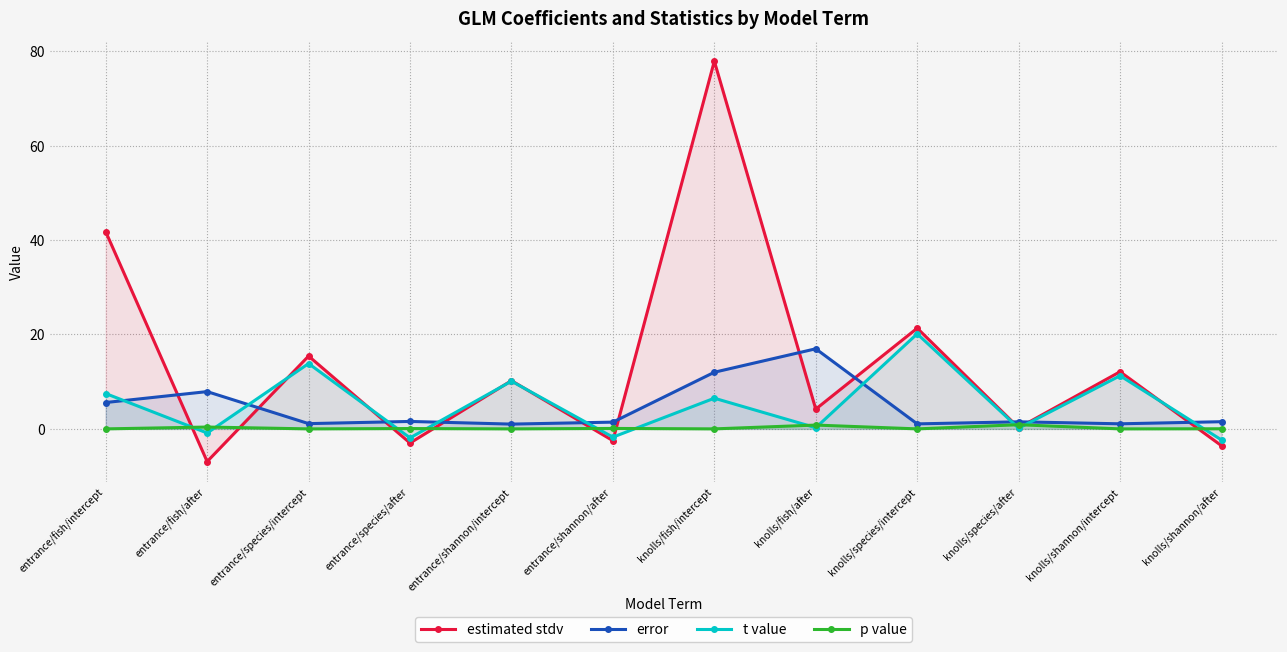

What is the spread (max minus min) of values at entrance/shannon/after?

3.9